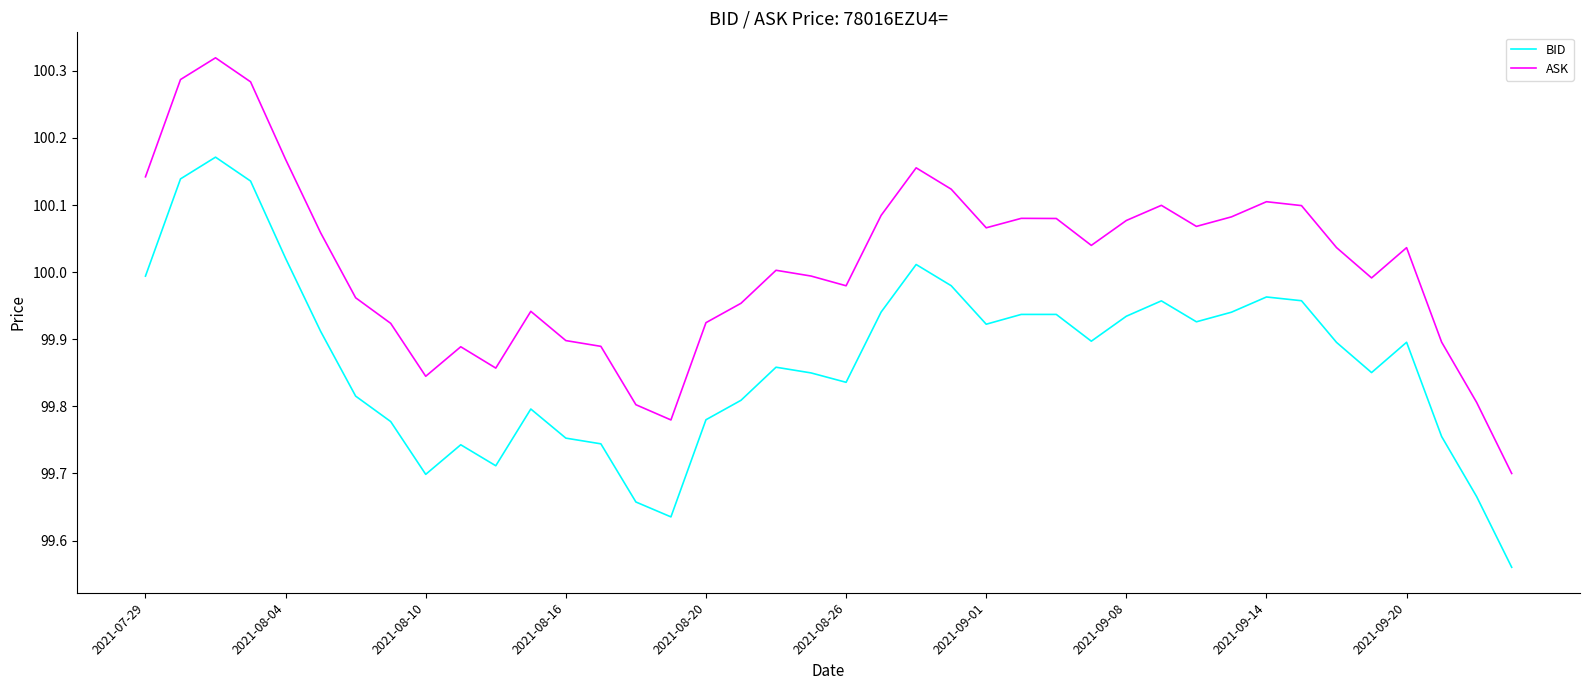

What are all the series names shown in the legend?

BID, ASK